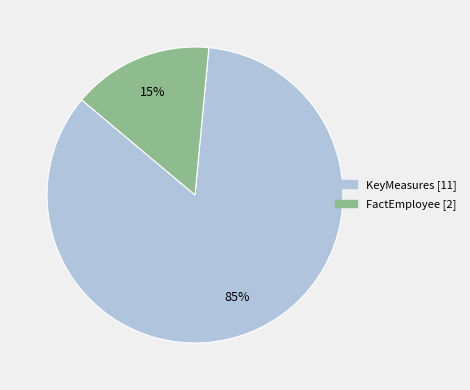

To the nearest percent, what is the average slice percentage?

50%